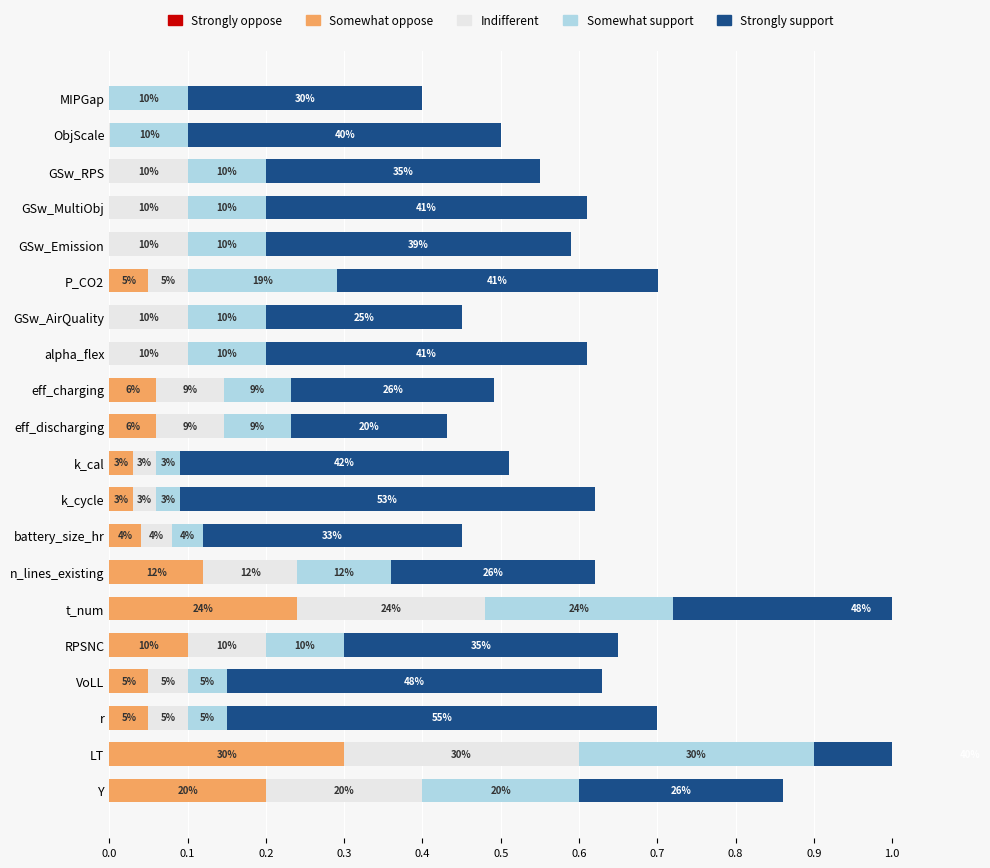

What is the spread (max minus min) of values at 0.9?

0.6